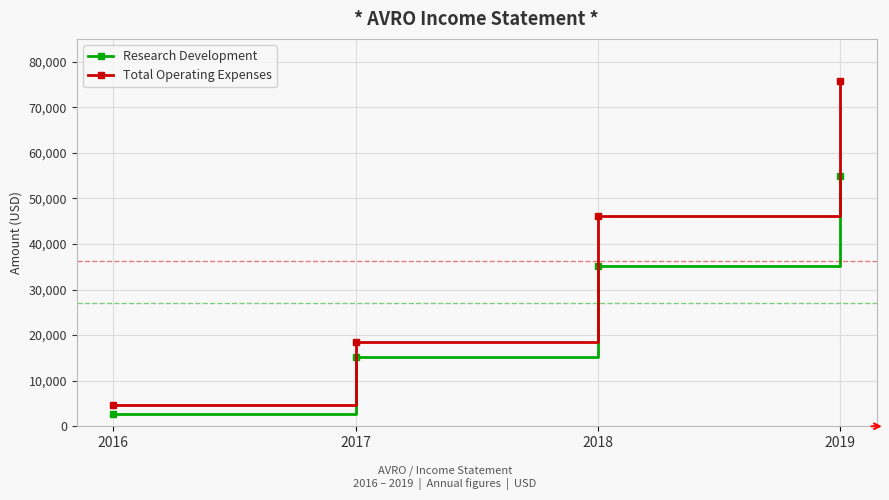

Count the number of data series in this chart.

2